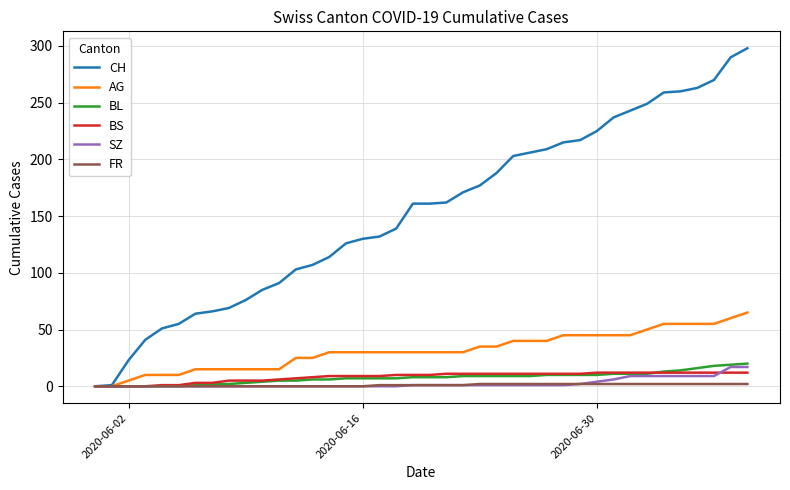

Which series has the largest total across all categories?

CH